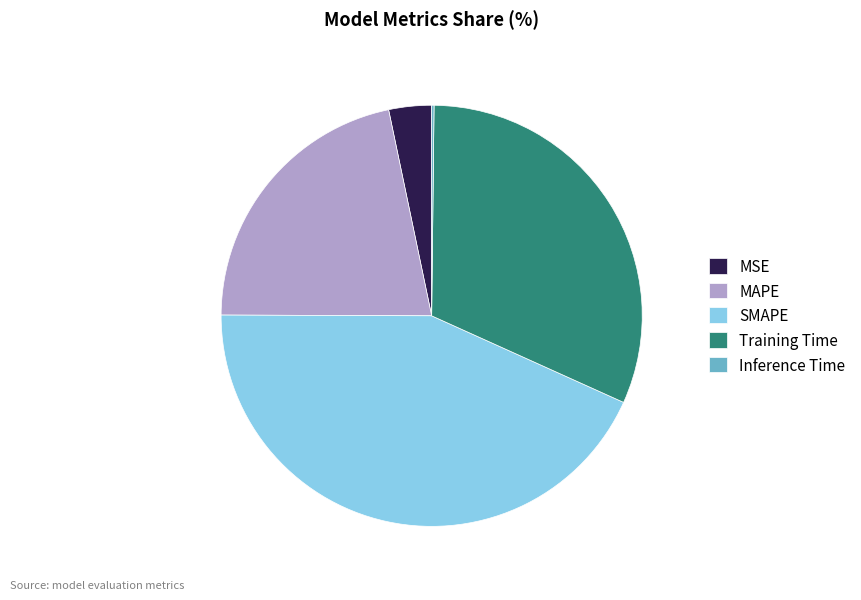

What is the ratio of the value at SMAPE to the value at Training Time?

1.4